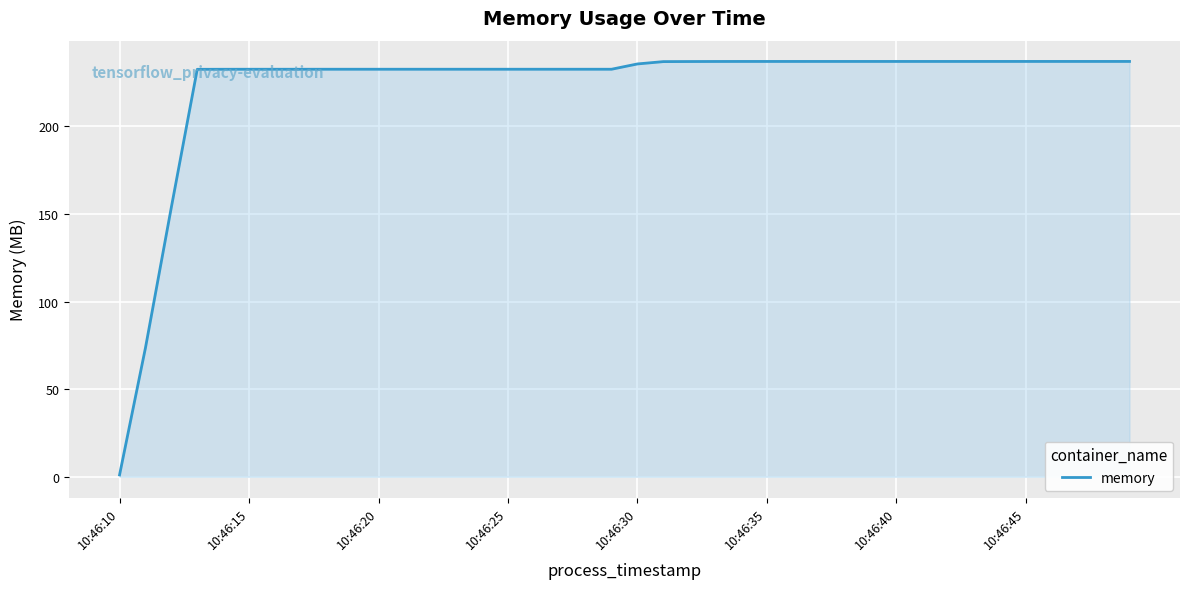

What is the difference between the maximum and minimum values?

236.1